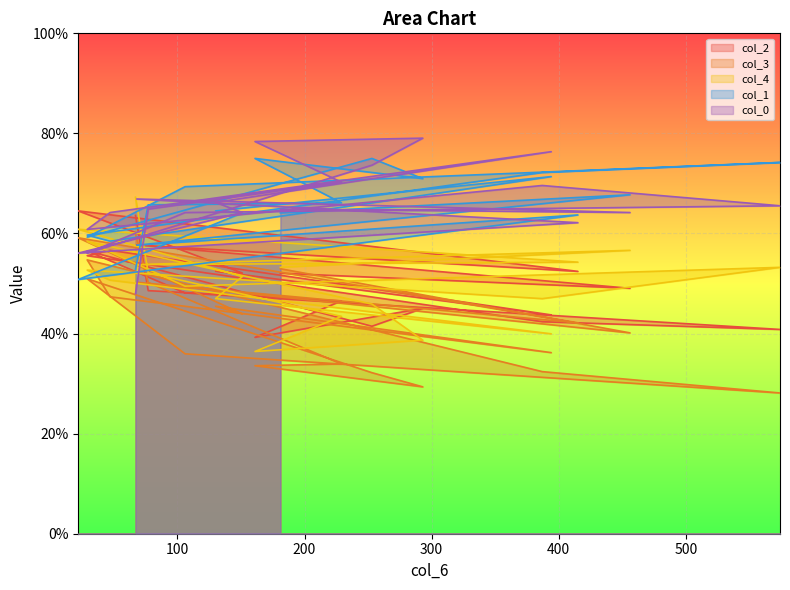

Reading left to right, extract all data points from this chart.

col_2: 67=0.6	77=0.5	229=0.5	161=0.4	293=0.5	253=0.4	29=0.6	106=0.5	574=0.4	387=0.4	29=0.6	47=0.6	394=0.4	130=0.5	151=0.5	22=0.6	415=0.5	68=0.6	456=0.5	181=0.5
col_3: 67=0.6	77=0.5	229=0.3	161=0.3	293=0.3	253=0.3	29=0.5	106=0.4	574=0.3	387=0.3	29=0.5	47=0.5	394=0.4	130=0.5	151=0.4	22=0.6	415=0.4	68=0.5	456=0.4	181=0.5
col_4: 67=0.7	77=0.5	229=0.4	161=0.4	293=0.4	253=0.5	29=0.6	106=0.5	574=0.5	387=0.5	29=0.5	47=0.5	394=0.4	130=0.5	151=0.5	22=0.6	415=0.5	68=0.5	456=0.6	181=0.5
col_1: 67=0.5	77=0.7	229=0.7	161=0.8	293=0.7	253=0.8	29=0.6	106=0.7	574=0.7	387=0.7	29=0.6	47=0.6	394=0.7	130=0.6	151=0.6	22=0.5	415=0.6	68=0.6	456=0.7	181=0.6
col_0: 67=0.5	77=0.6	229=0.7	161=0.8	293=0.8	253=0.7	29=0.6	106=0.6	574=0.7	387=0.7	29=0.6	47=0.6	394=0.8	130=0.7	151=0.6	22=0.6	415=0.6	68=0.7	456=0.6	181=0.6